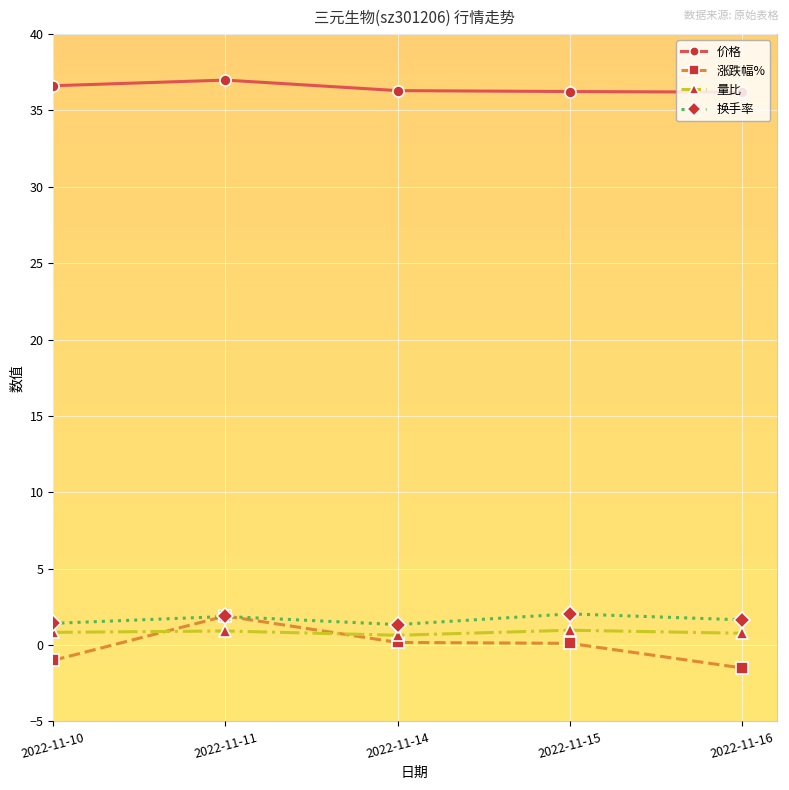

Does the chart display data point markers on the line(s)?

Yes